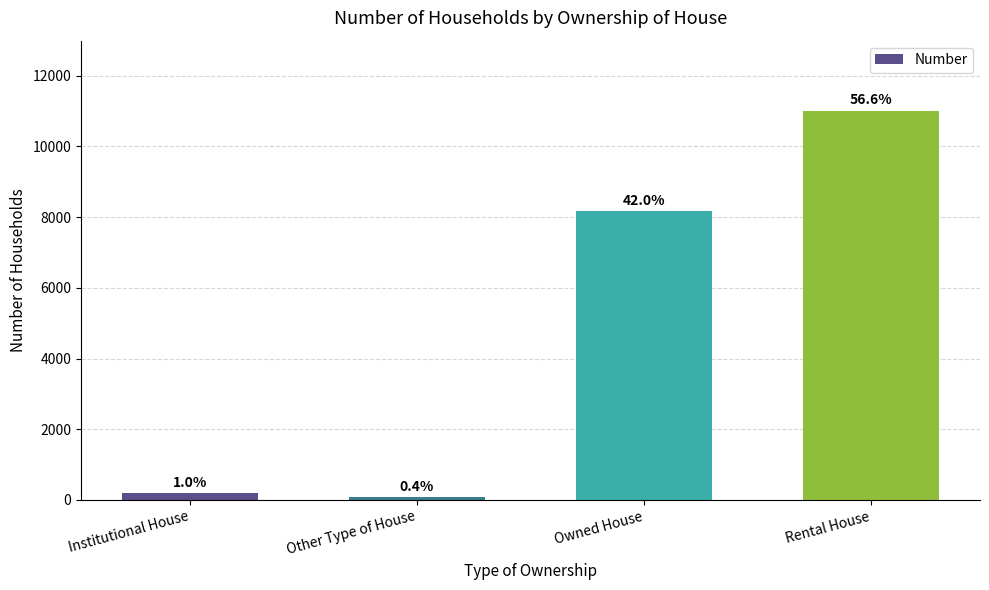

Are the bars horizontal?

No